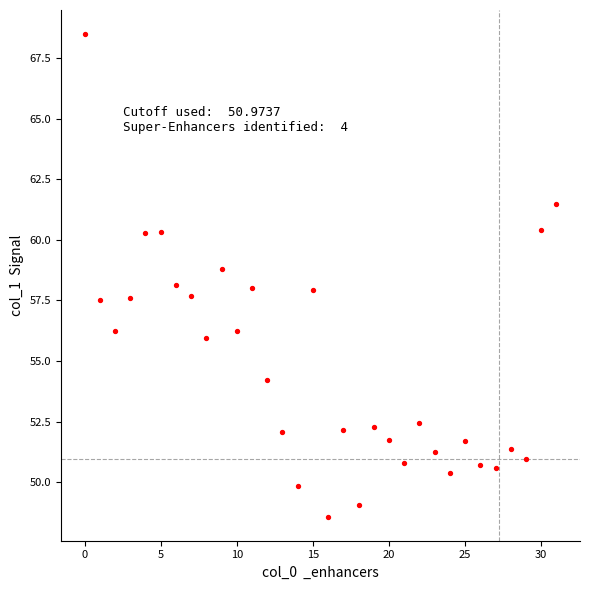

What is the range of Y values (max minus min)?

19.9